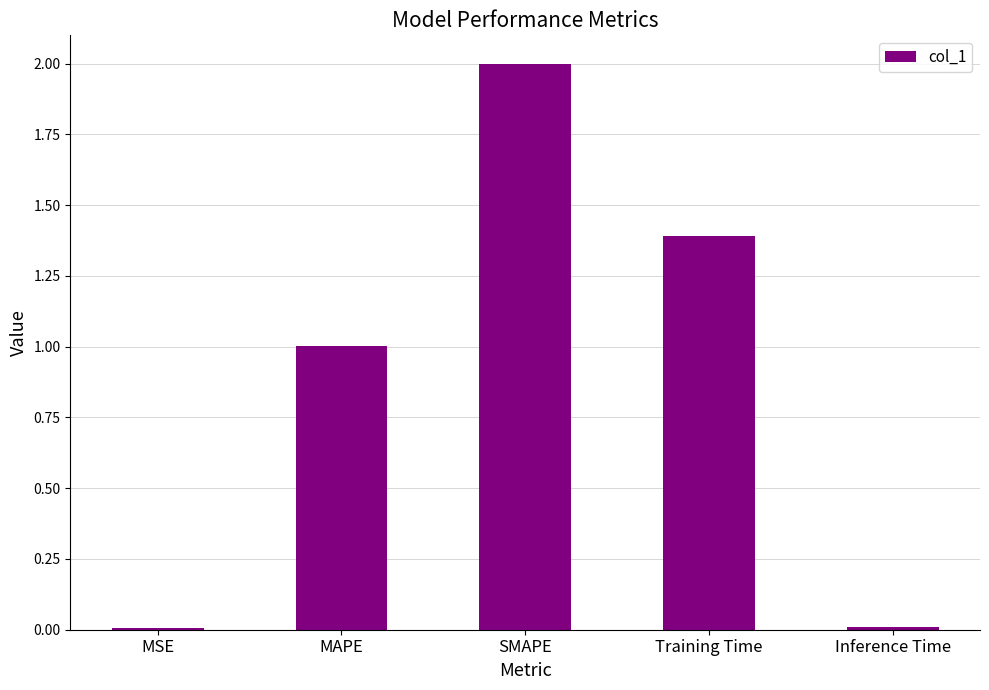

The chart shows a value of 2.0 at SMAPE. True or false?

True